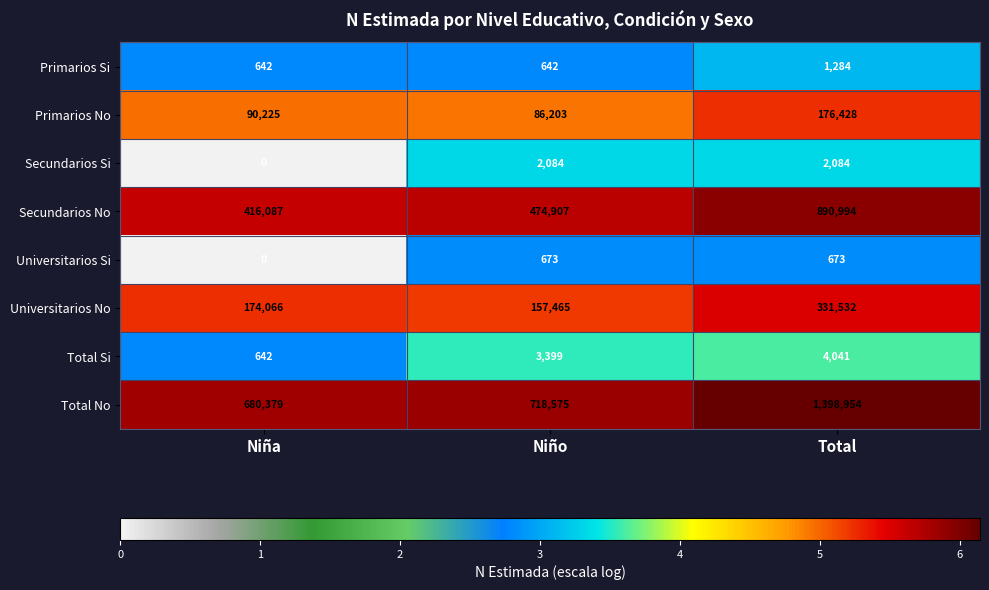

What is the spread (max minus min) of values at Niño?

717933